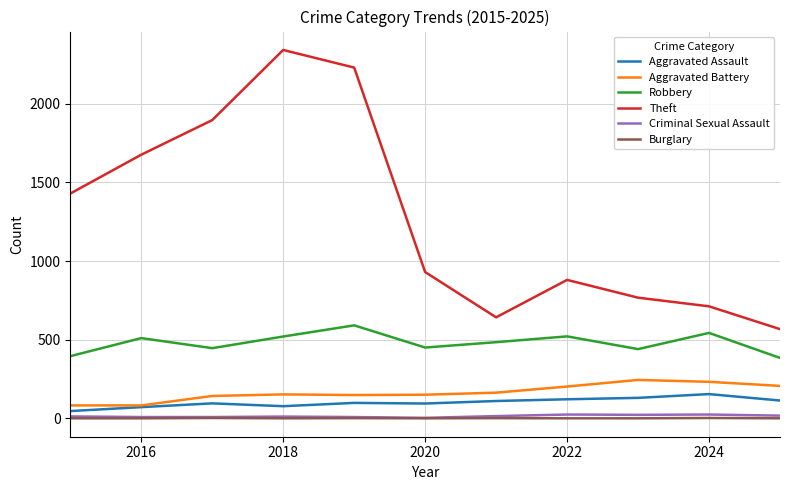

Which series has the largest total across all categories?

Theft